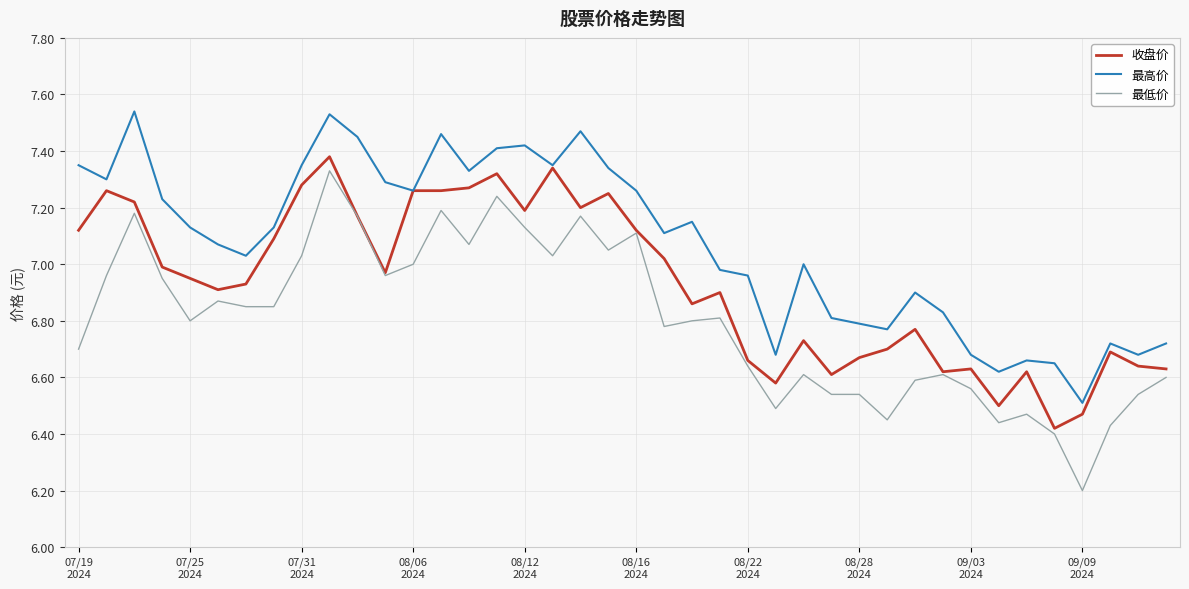

Which series has the largest range (max minus min)?

最低价